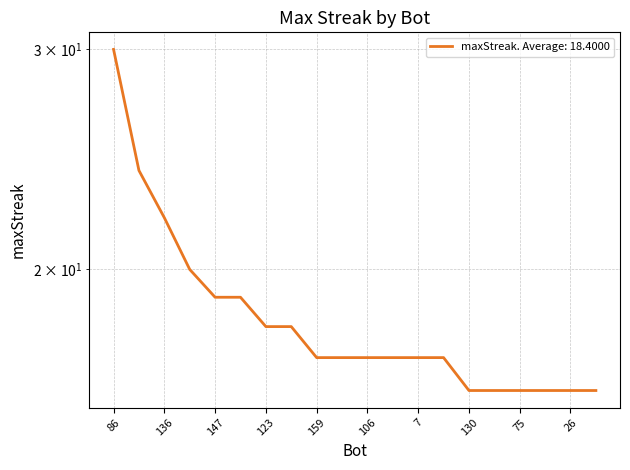

Reading left to right, extract all data points from this chart.

86=30	17=24	136=22	72=20	147=19	18=19	123=18	73=18	159=17	122=17	106=17	31=17	7=17	1=17	130=16	119=16	75=16	33=16	26=16	24=16